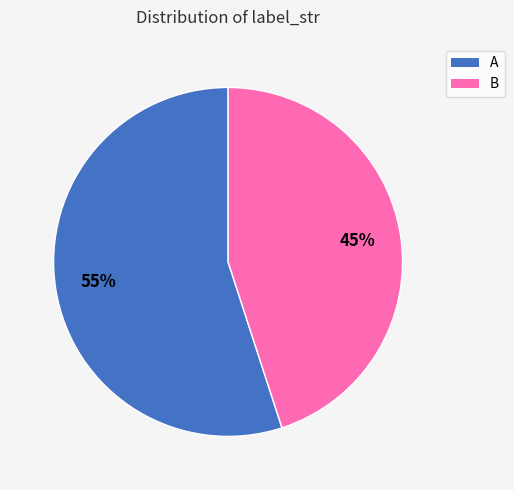

To the nearest percent, what is the difference between the largest and smallest slice percentages?

10%